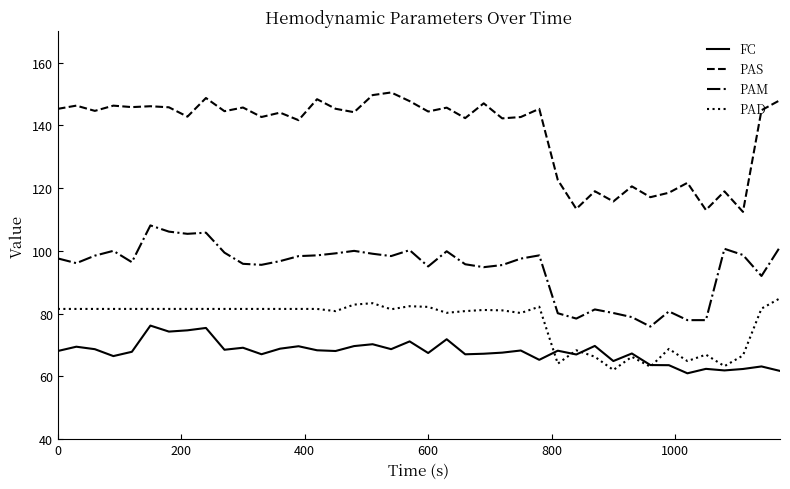

Which series has the largest total across all categories?

PAS